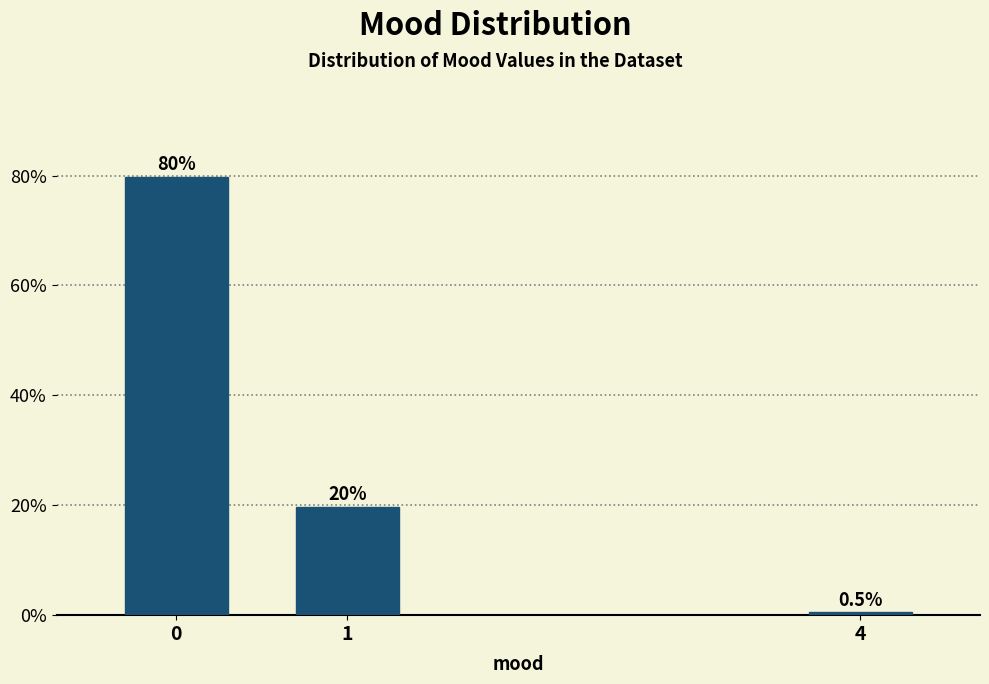

Reading left to right, what are all the values shown in this chart?

79.8	19.7	0.5